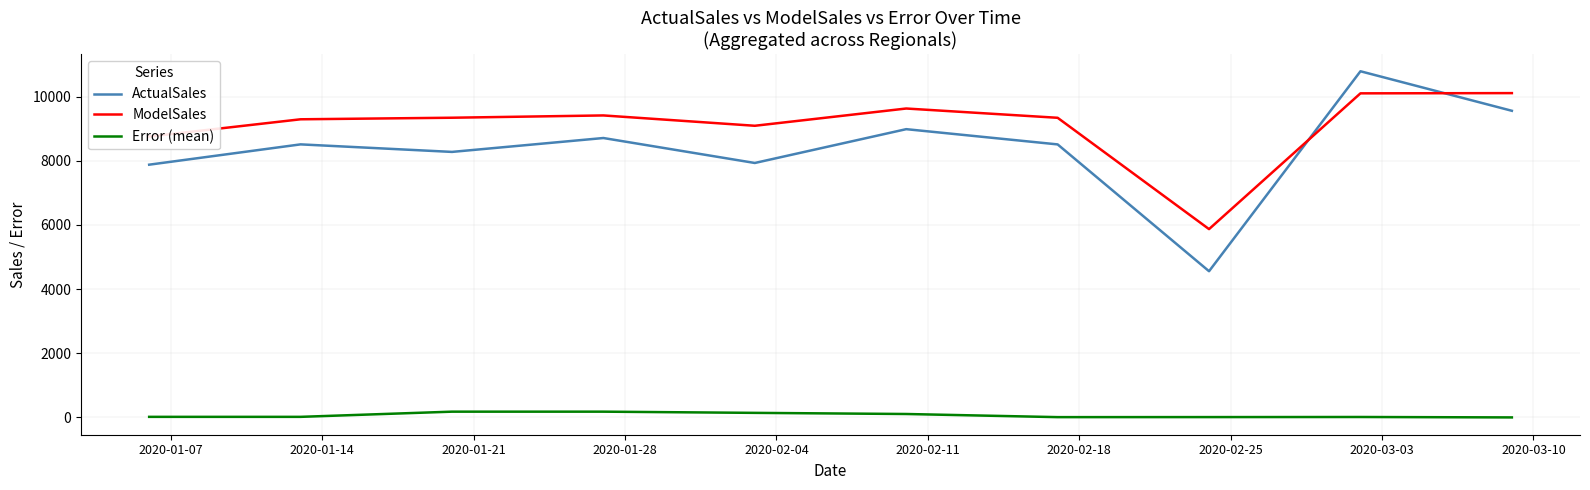

What is the smallest value displayed?

0.7